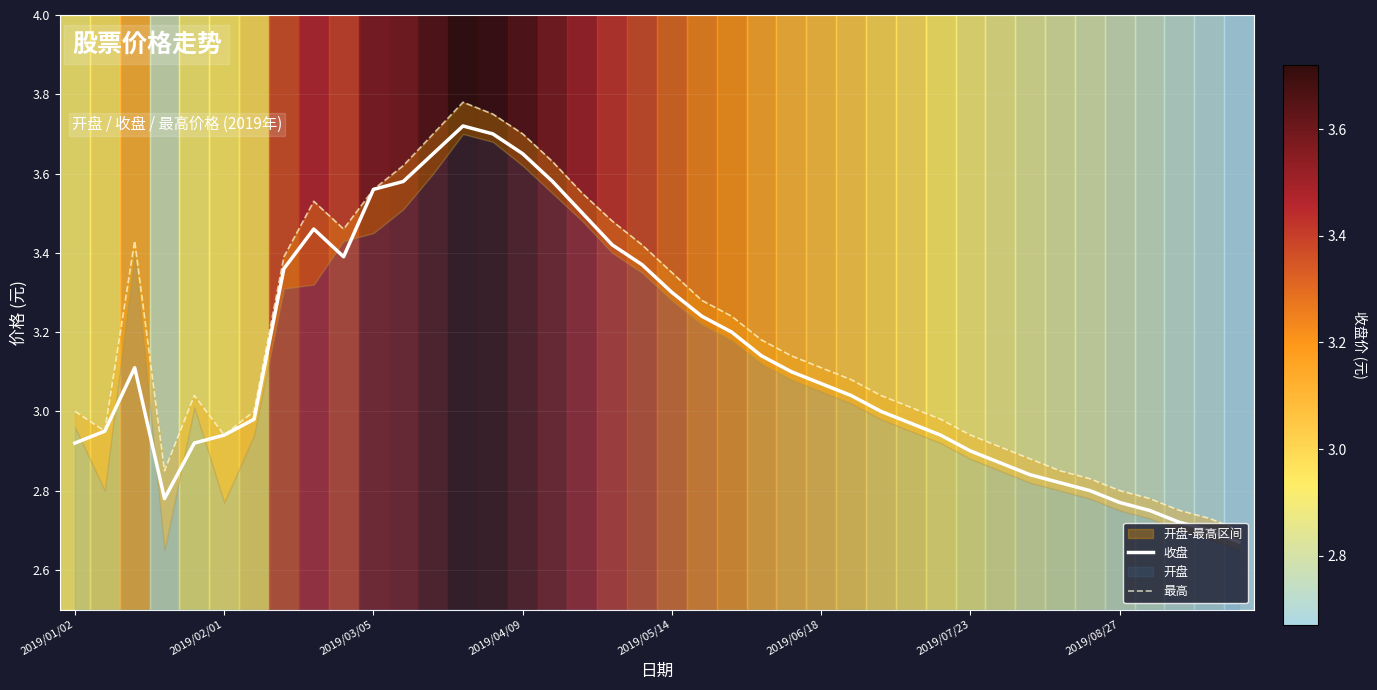

At how many categories does at least one series exceed 2?

40